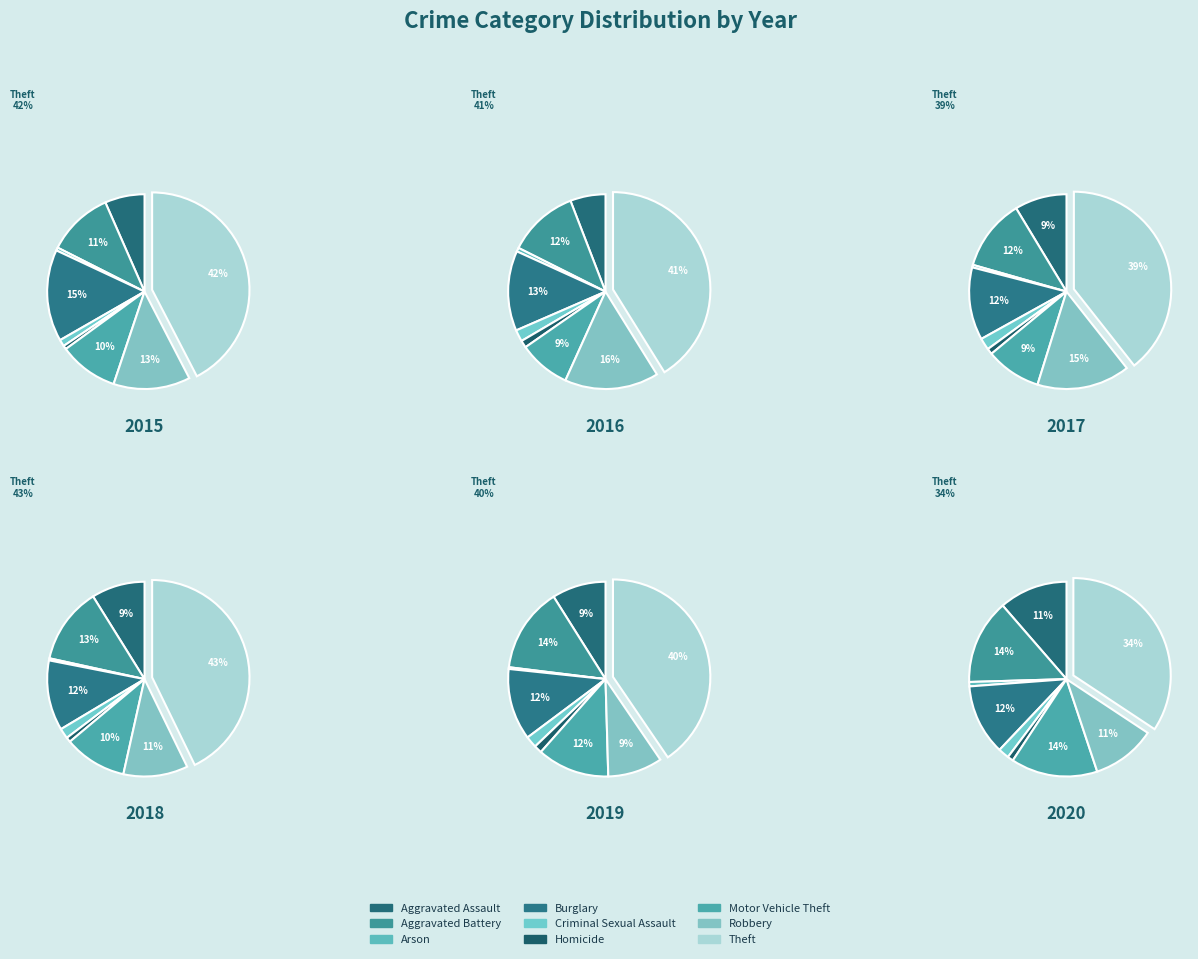

Which slice is the largest?

Theft